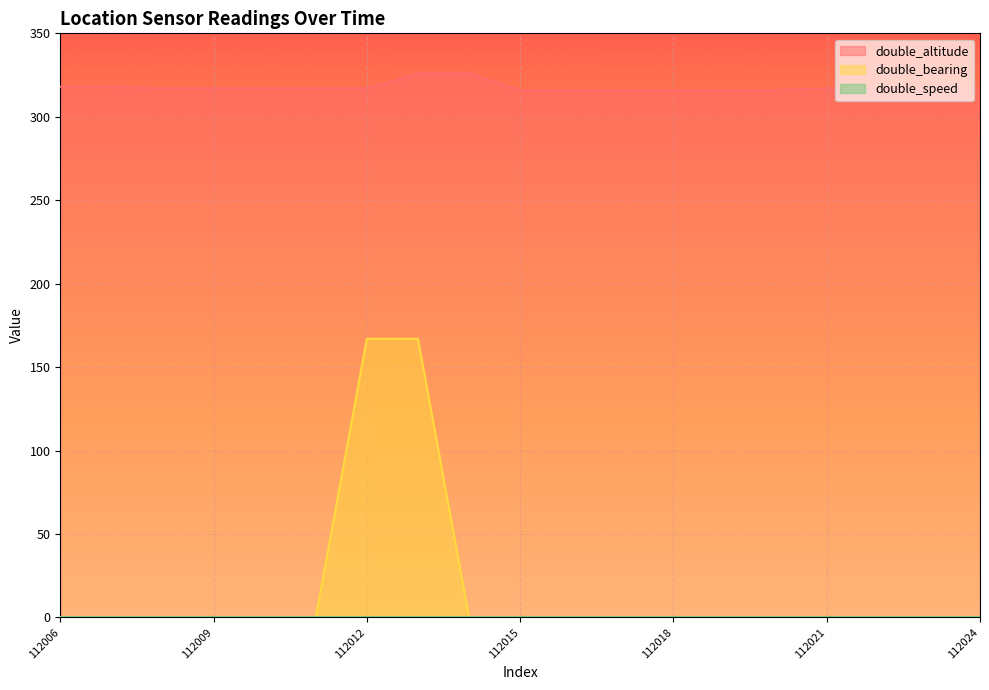

Rank the categories by double_bearing value from highest to lowest.

112012, 112013, 112006, 112007, 112008, 112009, 112010, 112011, 112014, 112015, 112016, 112017, 112018, 112019, 112020, 112021, 112022, 112023, 112024